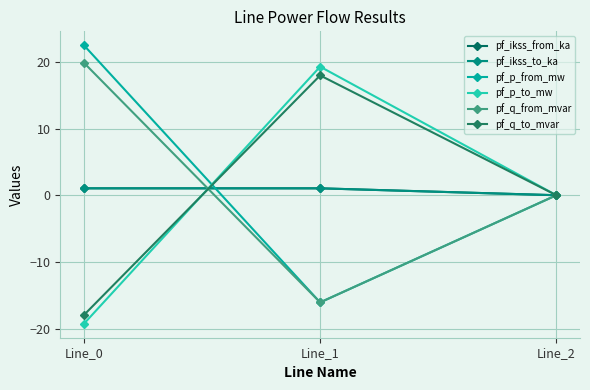

At which category is the sum across all series the highest?

Line_1